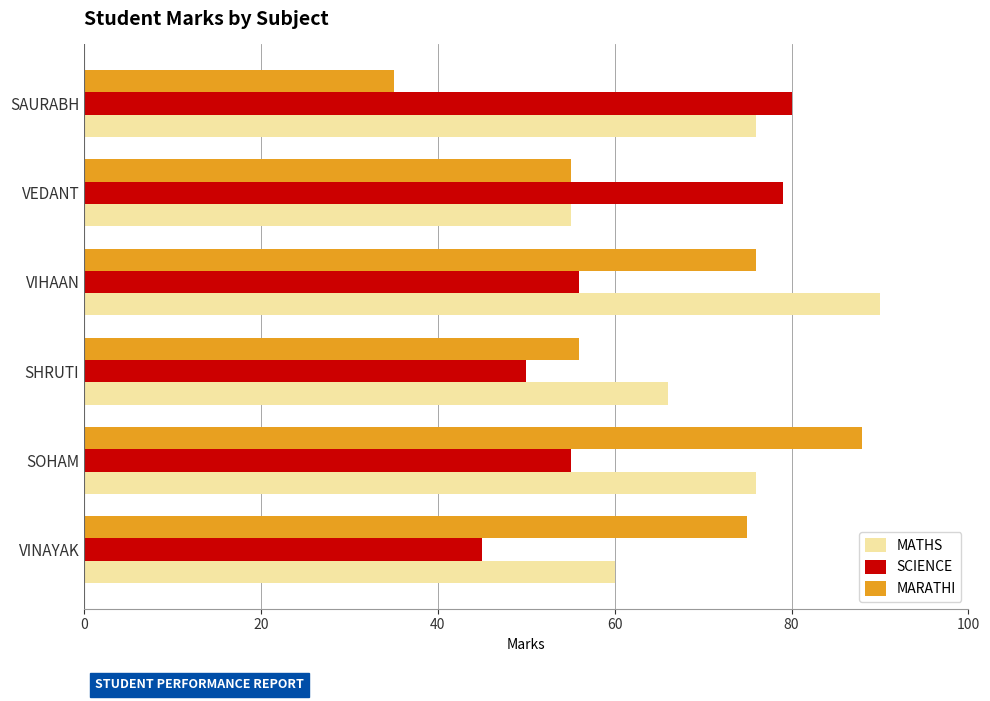

Which series has the largest total across all categories?

MATHS